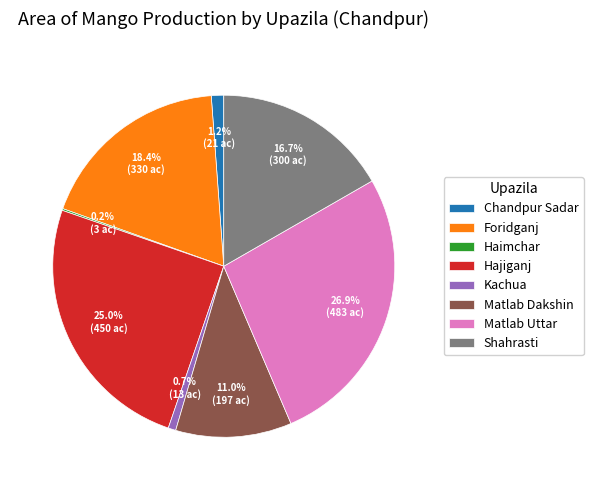

How much of the chart is everything except Shahrasti?

83.3%